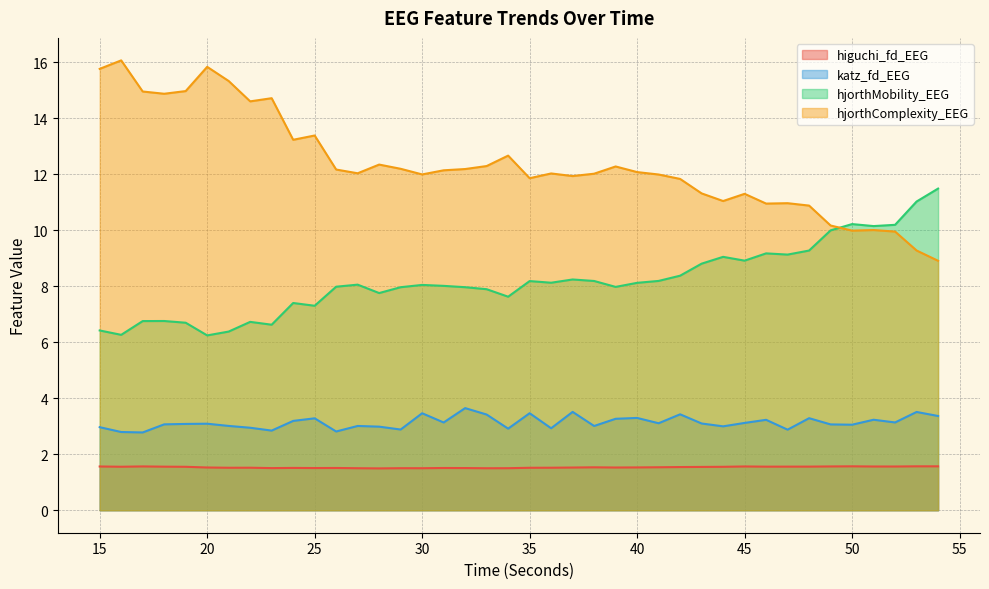

In katz_fd_EEG, how many points are lower than both neighbors (excluding endpoints)?

13